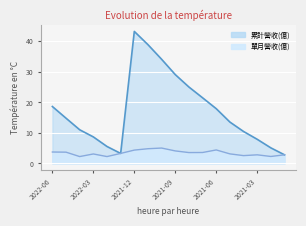

What is the maximum value shown in the chart?

43.3